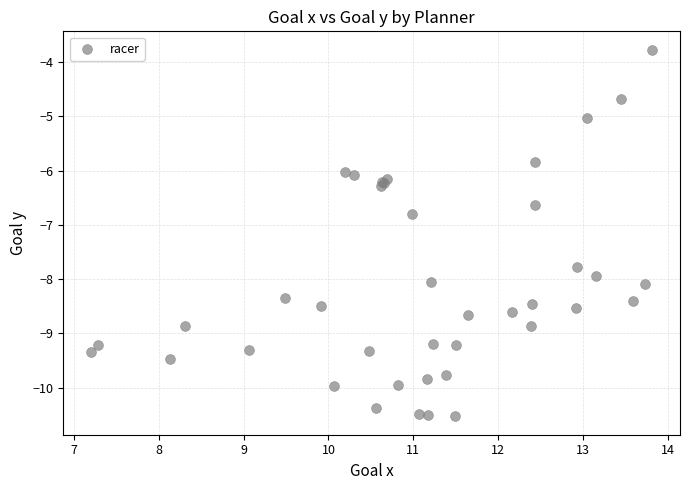

What Y value in the scatter plot is closest to -7?

-6.8